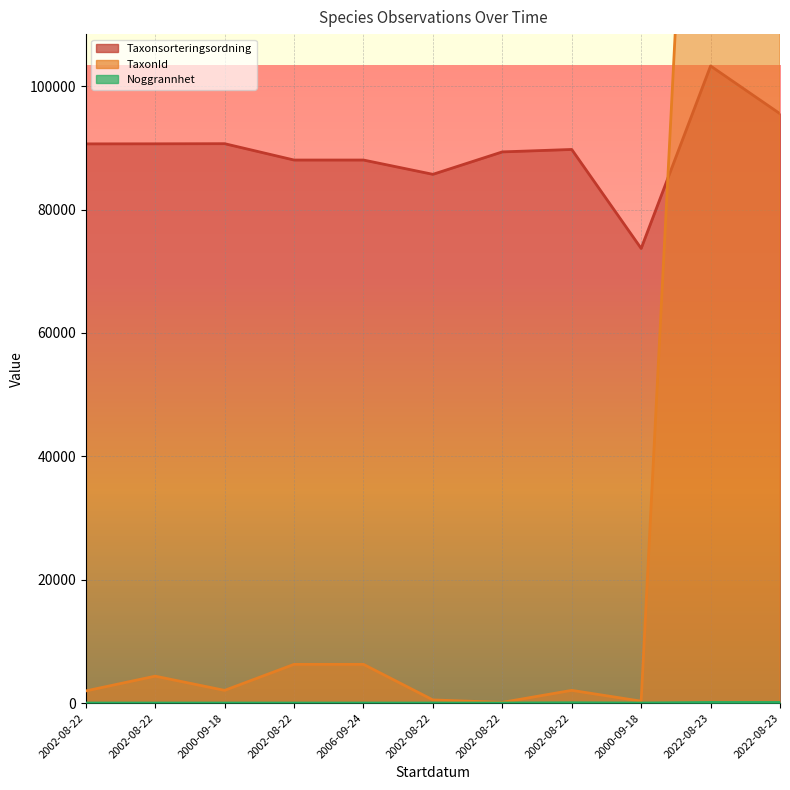

At which category does Taxonsorteringsordning reach its first local peak?

2000-09-18